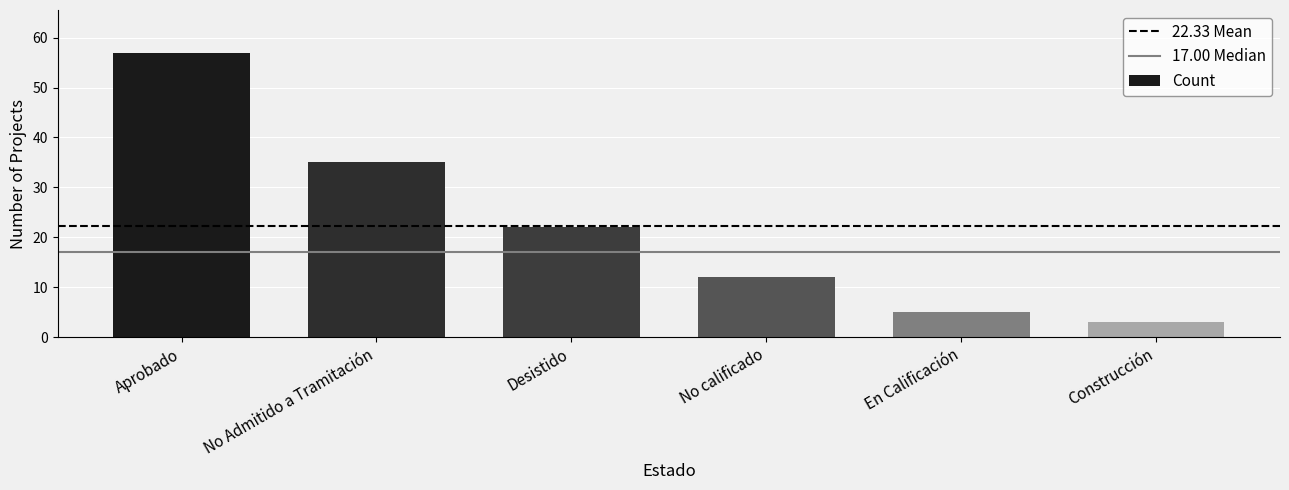

The chart shows a value of 22 at Desistido. True or false?

True